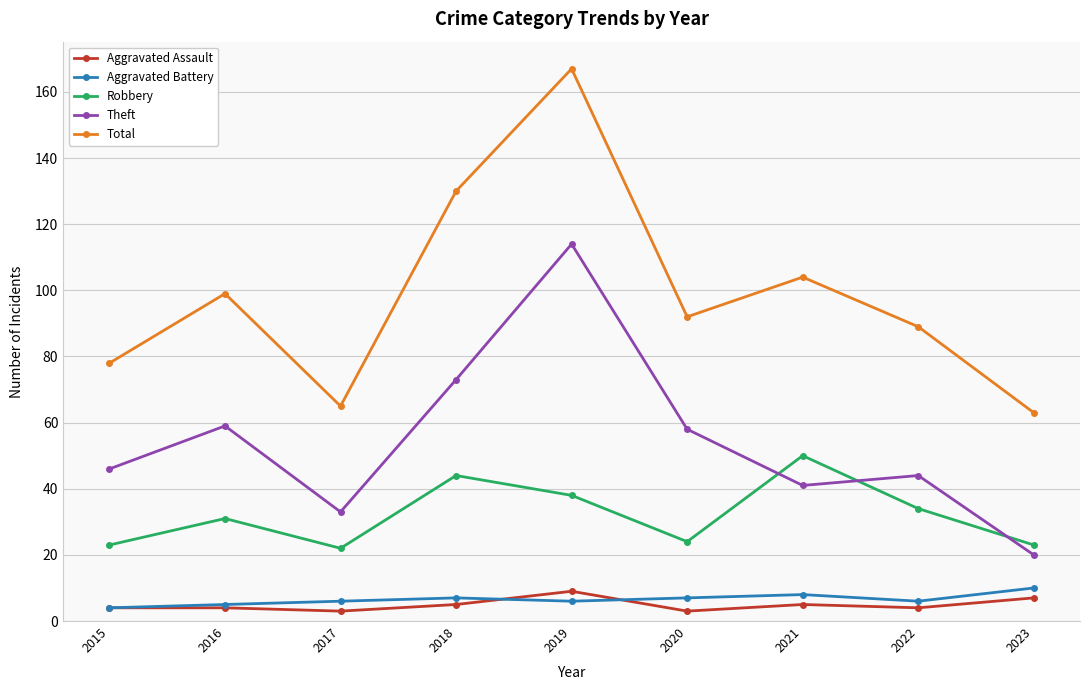

Which series has the largest range (max minus min)?

Total